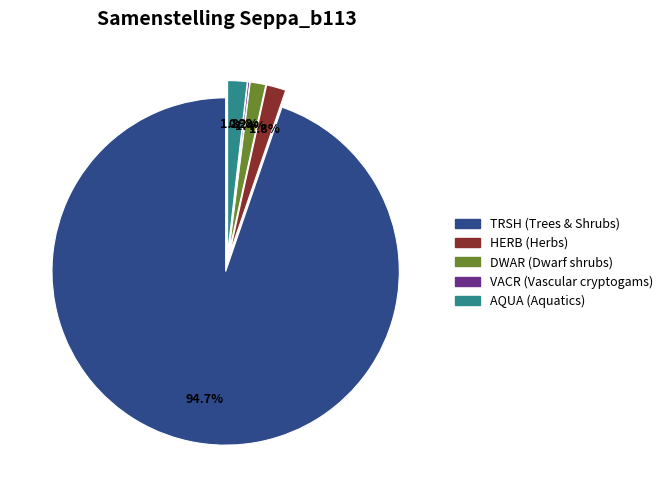

To the nearest percent, what portion does TRSH represent?

95%